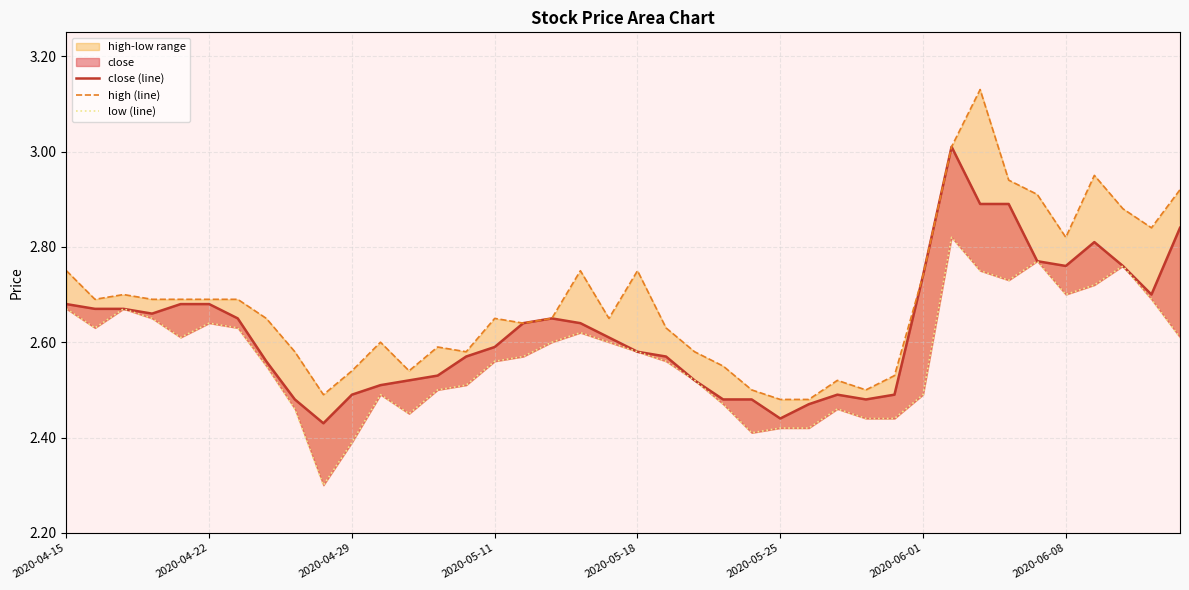

In low (line), how many points are lower than both neighbors (excluding endpoints)?

7